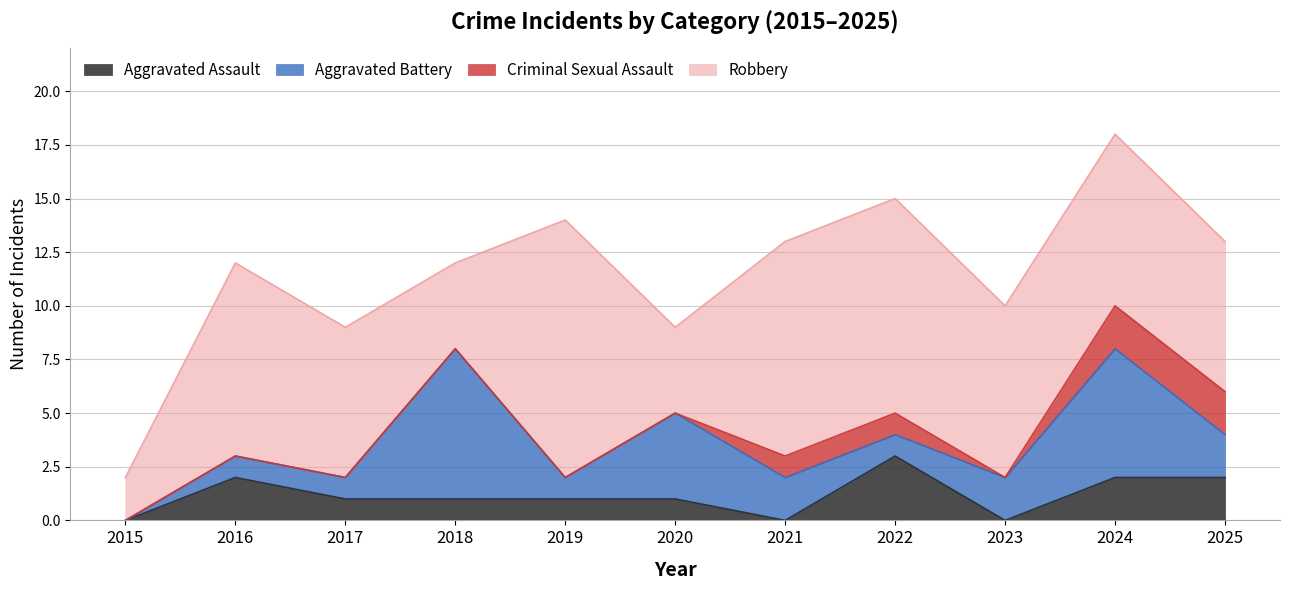

Does the chart have visible grid lines?

Yes